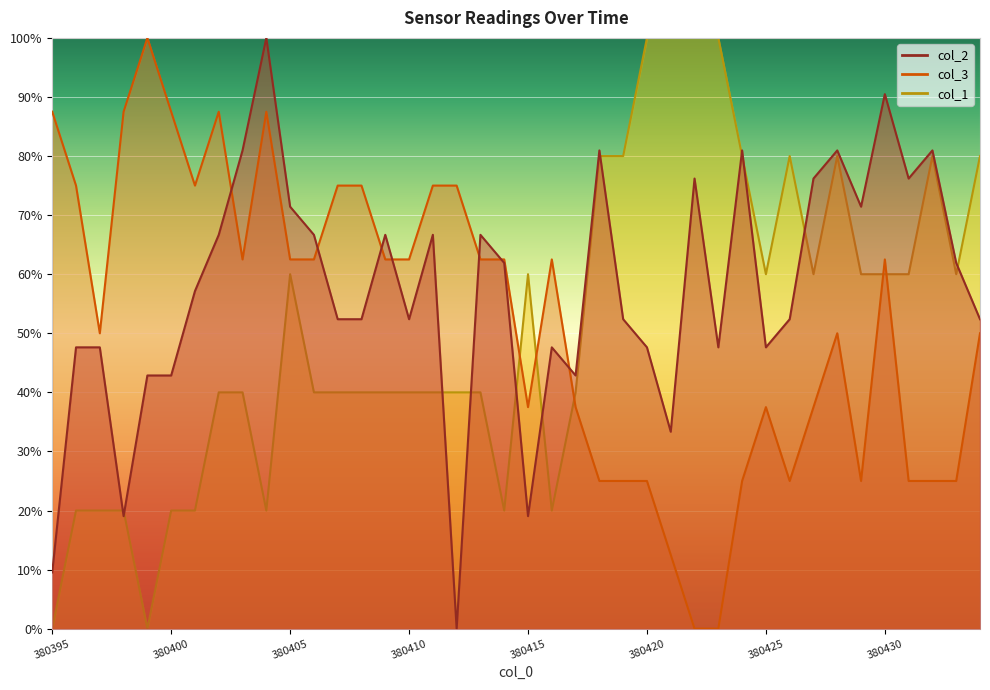

How many data points in col_1 are above 39?

30